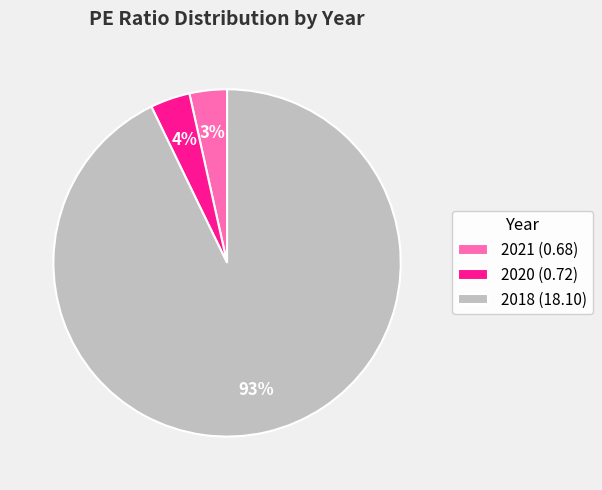

Is 2021 the majority of the pie?

No